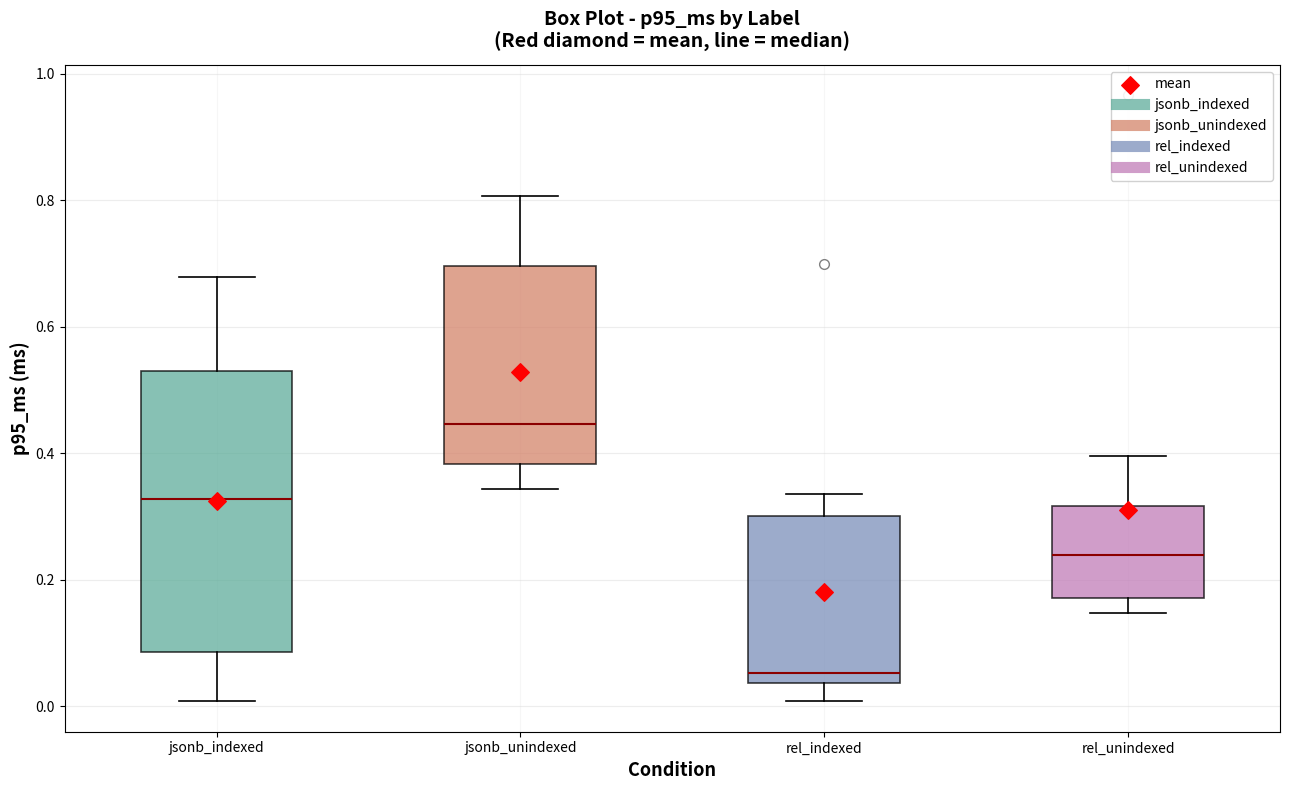

Which box has the lowest median line?

rel_indexed